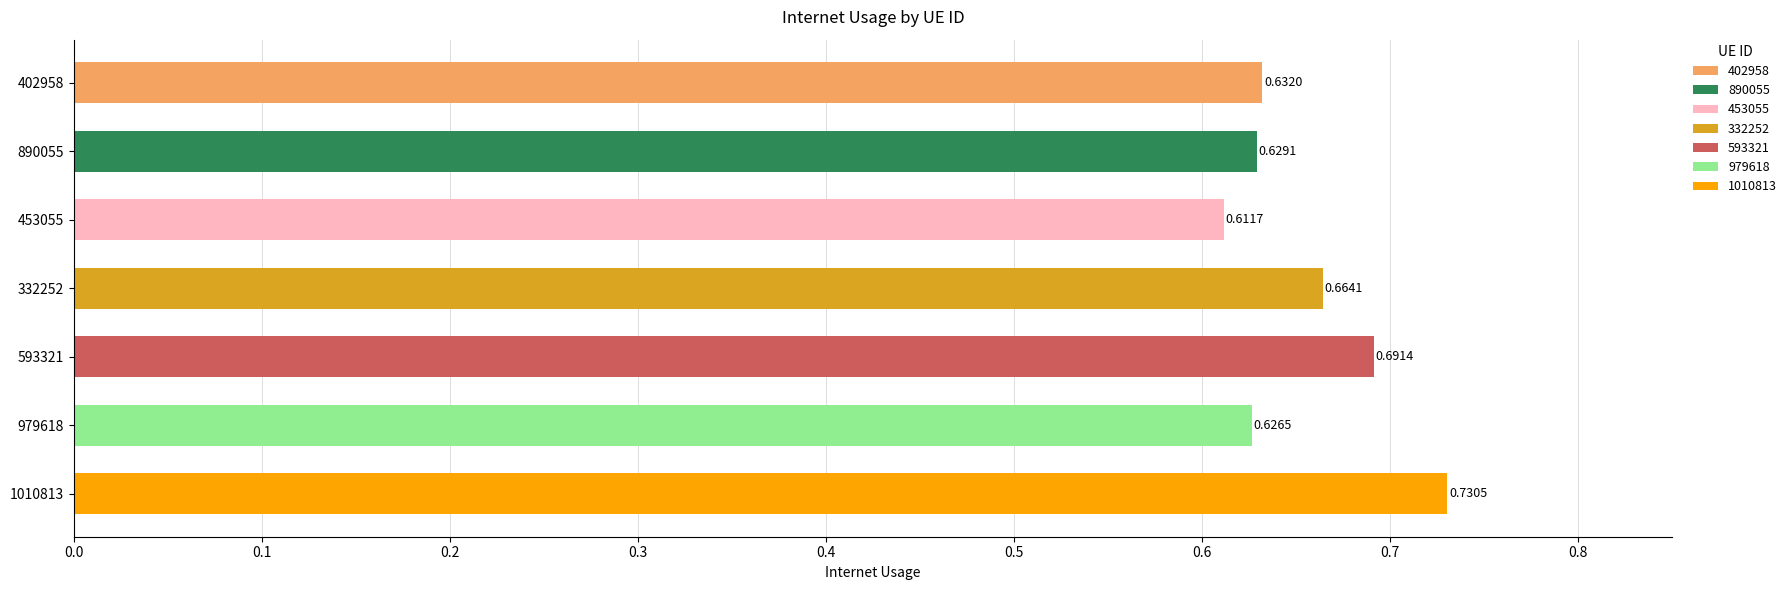

Which has a higher value, 890055 or 453055?

890055